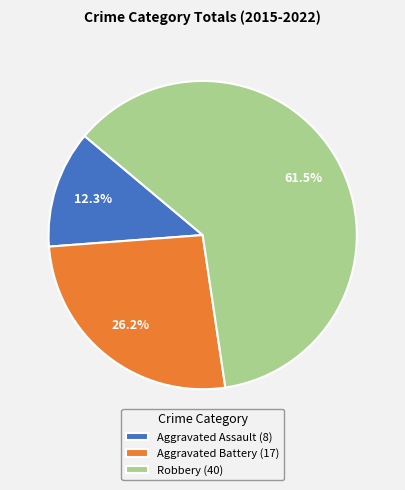

What is the majority slice?

Robbery (40)